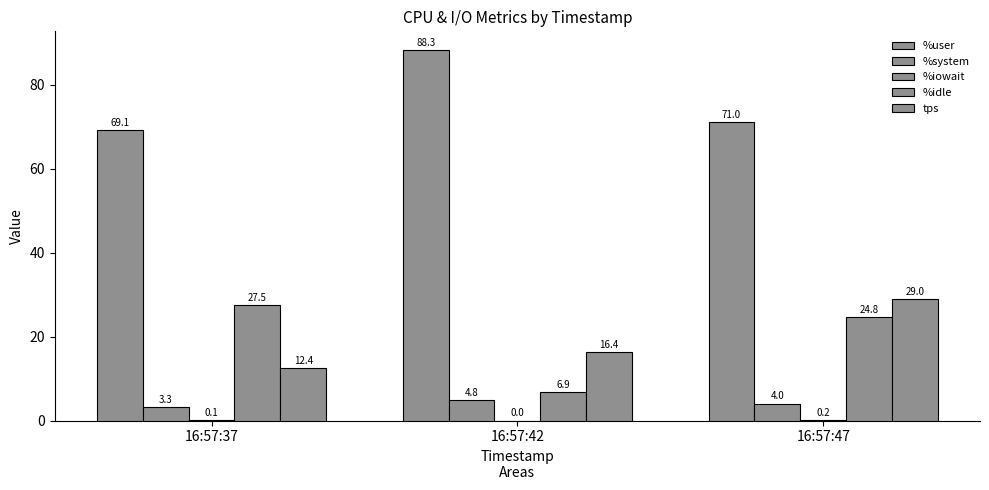

How many groups of bars are there?

3